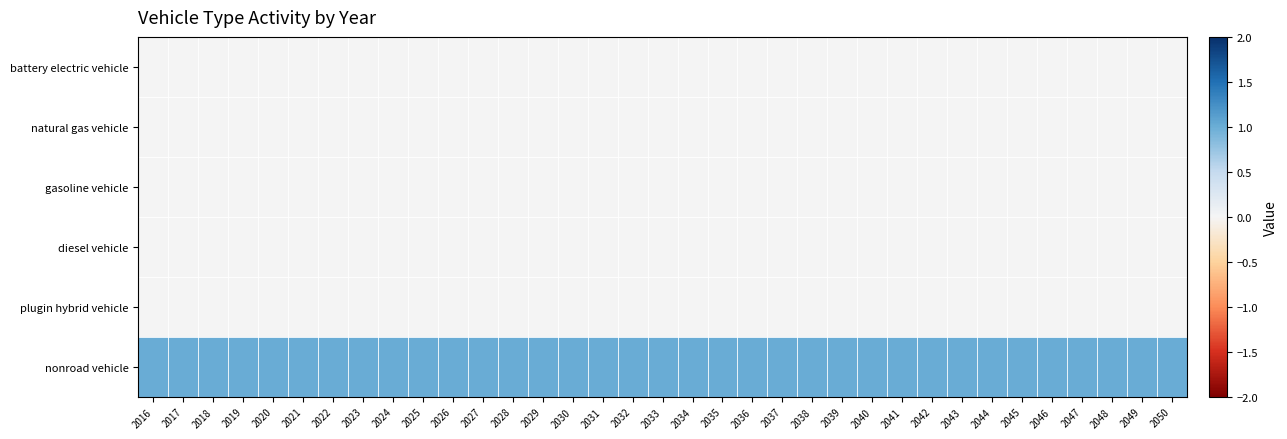

What is the total value across all series at 2042?

1